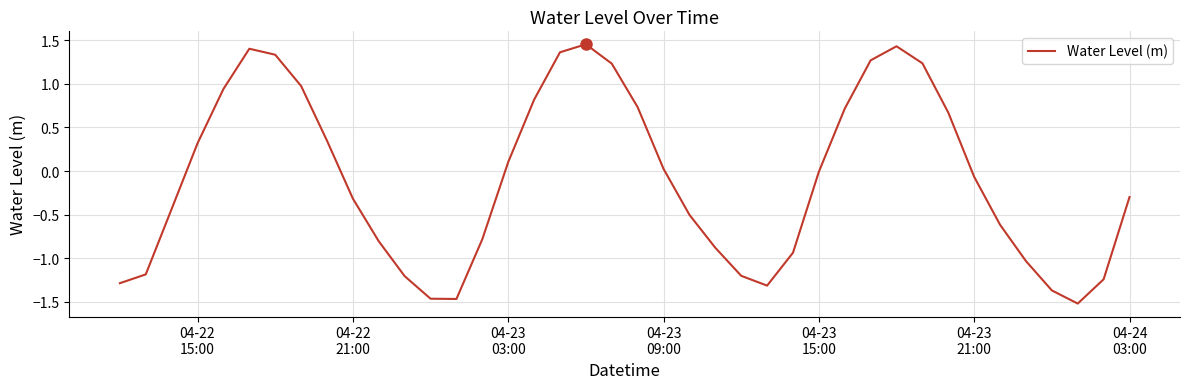

What is the difference between the maximum and minimum values?

3.0